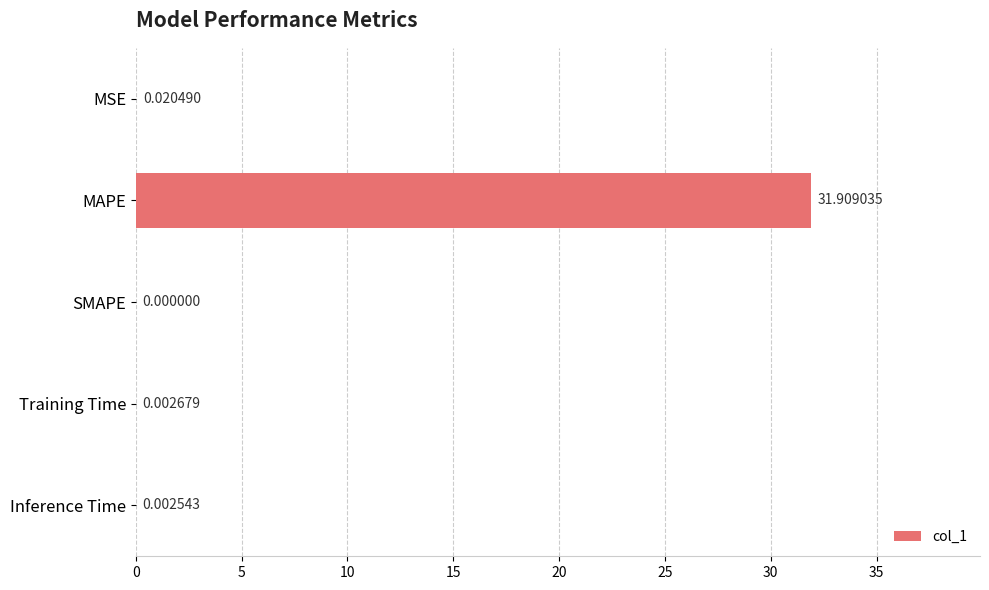

Which label corresponds to the largest value in the chart?

MAPE